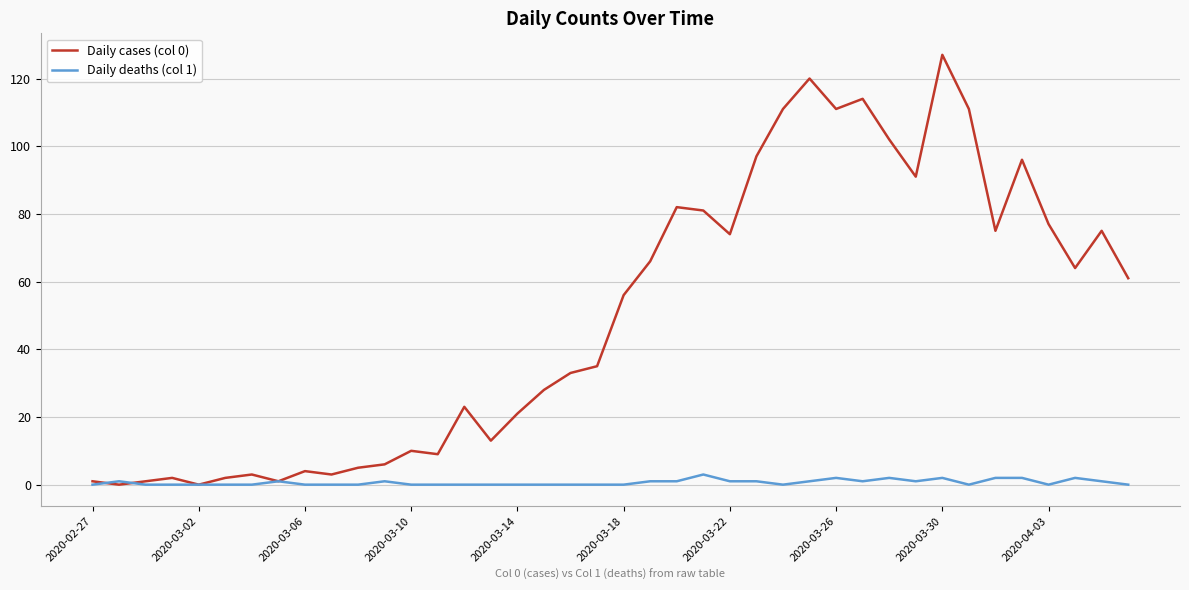

Reading left to right, extract all data points from this chart.

Daily cases (col 0): 1	0	1	2	0	2	3	1	4	3	5	6	10	9	23	13	21	28	33	35	56	66	82	81	74	97	111	120	111	114	102	91	127	111	75	96	77	64	75	61
Daily deaths (col 1): 0	1	0	0	0	0	0	1	0	0	0	1	0	0	0	0	0	0	0	0	0	1	1	3	1	1	0	1	2	1	2	1	2	0	2	2	0	2	1	0